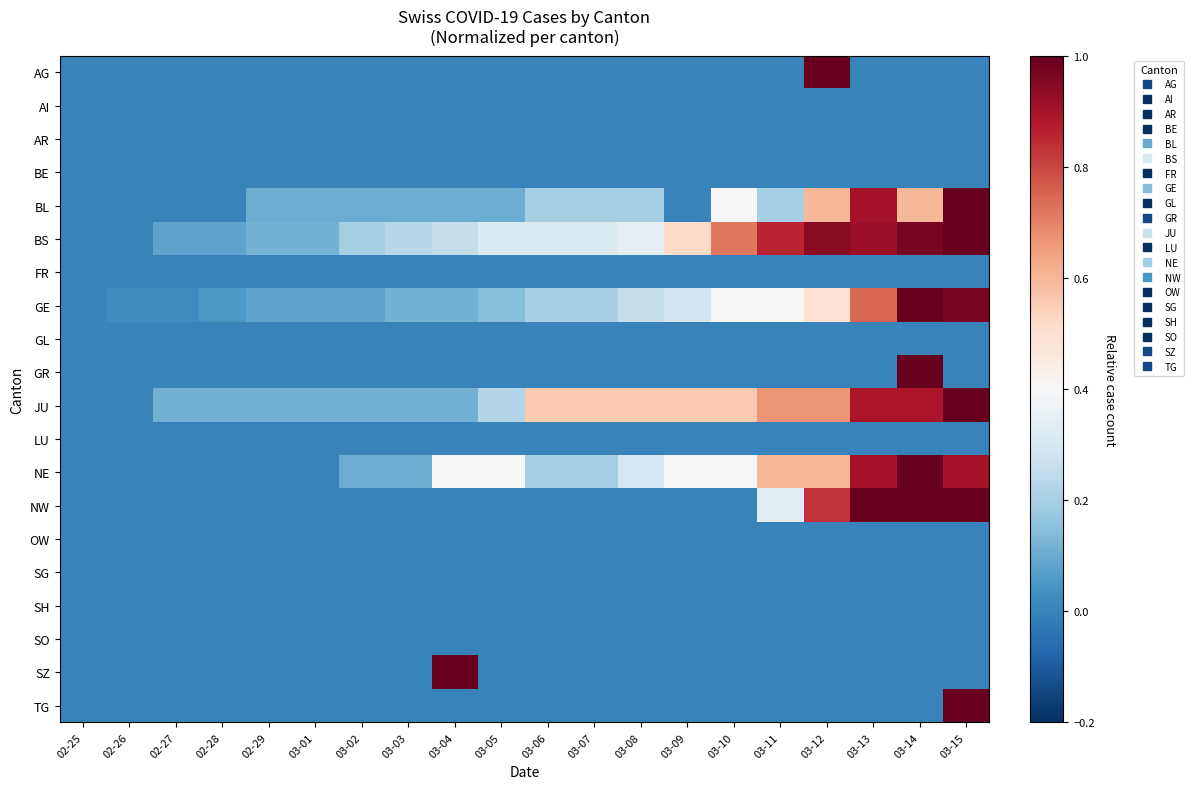

Reading left to right, list all the values displayed in this chart.

AG: 02-25=0.0	02-26=0.0	02-27=0.0	02-28=0.0	02-29=0.0	03-01=0.0	03-02=0.0	03-03=0.0	03-04=0.0	03-05=0.0	03-06=0.0	03-07=0.0	03-08=0.0	03-09=0.0	03-10=0.0	03-11=0.0	03-12=1.0	03-13=0.0	03-14=0.0	03-15=0.0
AI: 02-25=0.0	02-26=0.0	02-27=0.0	02-28=0.0	02-29=0.0	03-01=0.0	03-02=0.0	03-03=0.0	03-04=0.0	03-05=0.0	03-06=0.0	03-07=0.0	03-08=0.0	03-09=0.0	03-10=0.0	03-11=0.0	03-12=0.0	03-13=0.0	03-14=0.0	03-15=0.0
AR: 02-25=0.0	02-26=0.0	02-27=0.0	02-28=0.0	02-29=0.0	03-01=0.0	03-02=0.0	03-03=0.0	03-04=0.0	03-05=0.0	03-06=0.0	03-07=0.0	03-08=0.0	03-09=0.0	03-10=0.0	03-11=0.0	03-12=0.0	03-13=0.0	03-14=0.0	03-15=0.0
BE: 02-25=0.0	02-26=0.0	02-27=0.0	02-28=0.0	02-29=0.0	03-01=0.0	03-02=0.0	03-03=0.0	03-04=0.0	03-05=0.0	03-06=0.0	03-07=0.0	03-08=0.0	03-09=0.0	03-10=0.0	03-11=0.0	03-12=0.0	03-13=0.0	03-14=0.0	03-15=0.0
BL: 02-25=0.0	02-26=0.0	02-27=0.0	02-28=0.0	02-29=0.1	03-01=0.1	03-02=0.1	03-03=0.1	03-04=0.1	03-05=0.1	03-06=0.2	03-07=0.2	03-08=0.2	03-09=0.0	03-10=0.4	03-11=0.2	03-12=0.6	03-13=0.9	03-14=0.6	03-15=1.0
BS: 02-25=0.0	02-26=0.0	02-27=0.1	02-28=0.1	02-29=0.1	03-01=0.1	03-02=0.2	03-03=0.2	03-04=0.3	03-05=0.3	03-06=0.3	03-07=0.3	03-08=0.3	03-09=0.5	03-10=0.7	03-11=0.9	03-12=0.9	03-13=0.9	03-14=1.0	03-15=1.0
FR: 02-25=0.0	02-26=0.0	02-27=0.0	02-28=0.0	02-29=0.0	03-01=0.0	03-02=0.0	03-03=0.0	03-04=0.0	03-05=0.0	03-06=0.0	03-07=0.0	03-08=0.0	03-09=0.0	03-10=0.0	03-11=0.0	03-12=0.0	03-13=0.0	03-14=0.0	03-15=0.0
GE: 02-25=0.0	02-26=0.0	02-27=0.0	02-28=0.1	02-29=0.1	03-01=0.1	03-02=0.1	03-03=0.1	03-04=0.1	03-05=0.1	03-06=0.2	03-07=0.2	03-08=0.3	03-09=0.3	03-10=0.4	03-11=0.4	03-12=0.5	03-13=0.7	03-14=1.0	03-15=1.0
GL: 02-25=0.0	02-26=0.0	02-27=0.0	02-28=0.0	02-29=0.0	03-01=0.0	03-02=0.0	03-03=0.0	03-04=0.0	03-05=0.0	03-06=0.0	03-07=0.0	03-08=0.0	03-09=0.0	03-10=0.0	03-11=0.0	03-12=0.0	03-13=0.0	03-14=0.0	03-15=0.0
GR: 02-25=0.0	02-26=0.0	02-27=0.0	02-28=0.0	02-29=0.0	03-01=0.0	03-02=0.0	03-03=0.0	03-04=0.0	03-05=0.0	03-06=0.0	03-07=0.0	03-08=0.0	03-09=0.0	03-10=0.0	03-11=0.0	03-12=0.0	03-13=0.0	03-14=1.0	03-15=0.0
JU: 02-25=0.0	02-26=0.0	02-27=0.1	02-28=0.1	02-29=0.1	03-01=0.1	03-02=0.1	03-03=0.1	03-04=0.1	03-05=0.2	03-06=0.6	03-07=0.6	03-08=0.6	03-09=0.6	03-10=0.6	03-11=0.7	03-12=0.7	03-13=0.9	03-14=0.9	03-15=1.0
LU: 02-25=0.0	02-26=0.0	02-27=0.0	02-28=0.0	02-29=0.0	03-01=0.0	03-02=0.0	03-03=0.0	03-04=0.0	03-05=0.0	03-06=0.0	03-07=0.0	03-08=0.0	03-09=0.0	03-10=0.0	03-11=0.0	03-12=0.0	03-13=0.0	03-14=0.0	03-15=0.0
NE: 02-25=0.0	02-26=0.0	02-27=0.0	02-28=0.0	02-29=0.0	03-01=0.0	03-02=0.1	03-03=0.1	03-04=0.4	03-05=0.4	03-06=0.2	03-07=0.2	03-08=0.3	03-09=0.4	03-10=0.4	03-11=0.6	03-12=0.6	03-13=0.9	03-14=1.0	03-15=0.9
NW: 02-25=0.0	02-26=0.0	02-27=0.0	02-28=0.0	02-29=0.0	03-01=0.0	03-02=0.0	03-03=0.0	03-04=0.0	03-05=0.0	03-06=0.0	03-07=0.0	03-08=0.0	03-09=0.0	03-10=0.0	03-11=0.3	03-12=0.8	03-13=1.0	03-14=1.0	03-15=1.0
OW: 02-25=0.0	02-26=0.0	02-27=0.0	02-28=0.0	02-29=0.0	03-01=0.0	03-02=0.0	03-03=0.0	03-04=0.0	03-05=0.0	03-06=0.0	03-07=0.0	03-08=0.0	03-09=0.0	03-10=0.0	03-11=0.0	03-12=0.0	03-13=0.0	03-14=0.0	03-15=0.0
SG: 02-25=0.0	02-26=0.0	02-27=0.0	02-28=0.0	02-29=0.0	03-01=0.0	03-02=0.0	03-03=0.0	03-04=0.0	03-05=0.0	03-06=0.0	03-07=0.0	03-08=0.0	03-09=0.0	03-10=0.0	03-11=0.0	03-12=0.0	03-13=0.0	03-14=0.0	03-15=0.0
SH: 02-25=0.0	02-26=0.0	02-27=0.0	02-28=0.0	02-29=0.0	03-01=0.0	03-02=0.0	03-03=0.0	03-04=0.0	03-05=0.0	03-06=0.0	03-07=0.0	03-08=0.0	03-09=0.0	03-10=0.0	03-11=0.0	03-12=0.0	03-13=0.0	03-14=0.0	03-15=0.0
SO: 02-25=0.0	02-26=0.0	02-27=0.0	02-28=0.0	02-29=0.0	03-01=0.0	03-02=0.0	03-03=0.0	03-04=0.0	03-05=0.0	03-06=0.0	03-07=0.0	03-08=0.0	03-09=0.0	03-10=0.0	03-11=0.0	03-12=0.0	03-13=0.0	03-14=0.0	03-15=0.0
SZ: 02-25=0.0	02-26=0.0	02-27=0.0	02-28=0.0	02-29=0.0	03-01=0.0	03-02=0.0	03-03=0.0	03-04=1.0	03-05=0.0	03-06=0.0	03-07=0.0	03-08=0.0	03-09=0.0	03-10=0.0	03-11=0.0	03-12=0.0	03-13=0.0	03-14=0.0	03-15=0.0
TG: 02-25=0.0	02-26=0.0	02-27=0.0	02-28=0.0	02-29=0.0	03-01=0.0	03-02=0.0	03-03=0.0	03-04=0.0	03-05=0.0	03-06=0.0	03-07=0.0	03-08=0.0	03-09=0.0	03-10=0.0	03-11=0.0	03-12=0.0	03-13=0.0	03-14=0.0	03-15=1.0